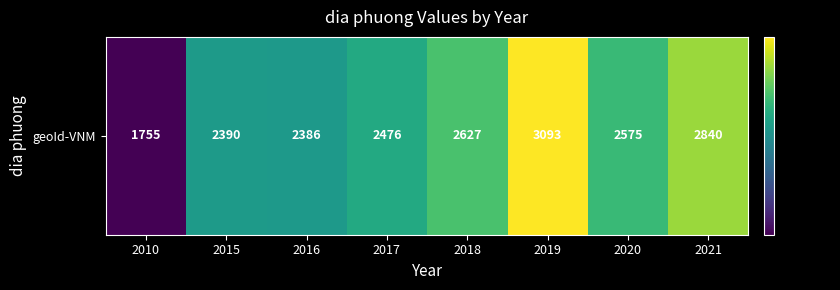

Reading left to right, what are all the values shown in this chart?

2010=1755	2015=2390	2016=2386	2017=2476	2018=2627	2019=3093	2020=2575	2021=2840